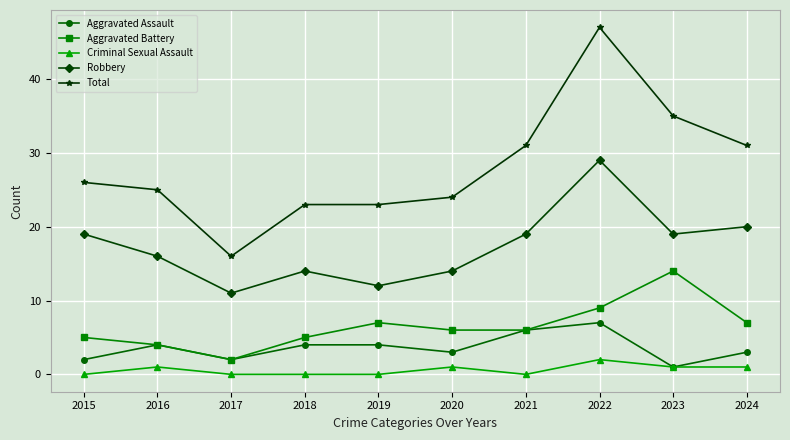

How many series are shown in this chart?

5